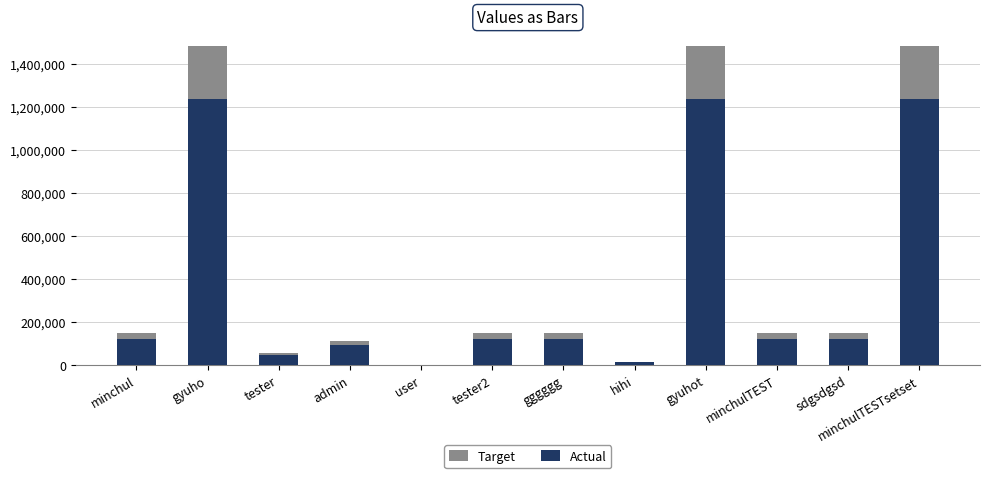

Rank the categories by Actual value from highest to lowest.

gyuho, gyuhot, minchulTESTsetset, minchul, tester2, gggggg, minchulTEST, sdgsdgsd, admin, tester, hihi, user